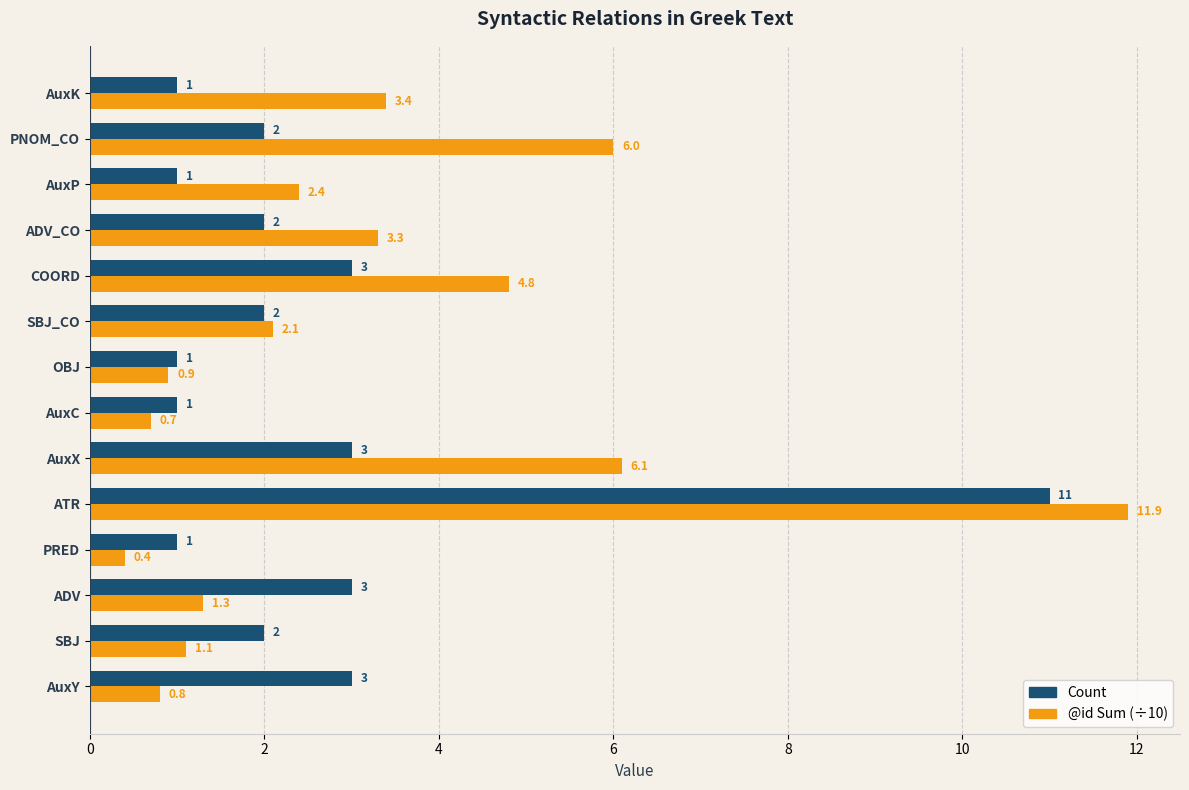

Which series has the largest range (max minus min)?

@id Sum (÷10)